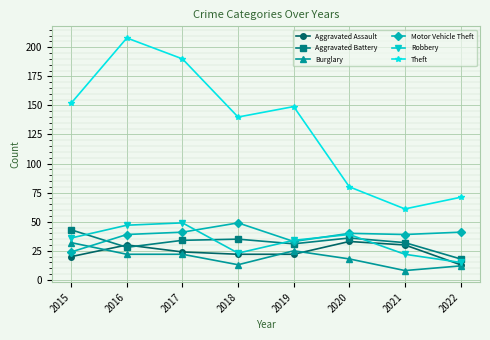

What is the value of the Aggravated Battery point at the 2nd from the left?

28